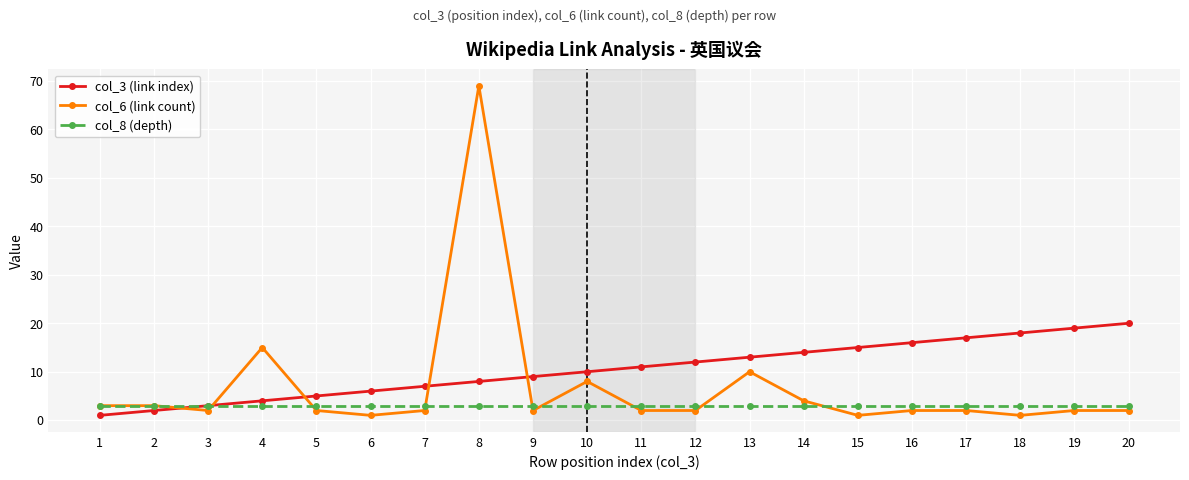

Reading left to right, list all the values displayed in this chart.

col_3 (link index): 1	2	3	4	5	6	7	8	9	10	11	12	13	14	15	16	17	18	19	20
col_6 (link count): 3	3	2	15	2	1	2	69	2	8	2	2	10	4	1	2	2	1	2	2
col_8 (depth): 3	3	3	3	3	3	3	3	3	3	3	3	3	3	3	3	3	3	3	3